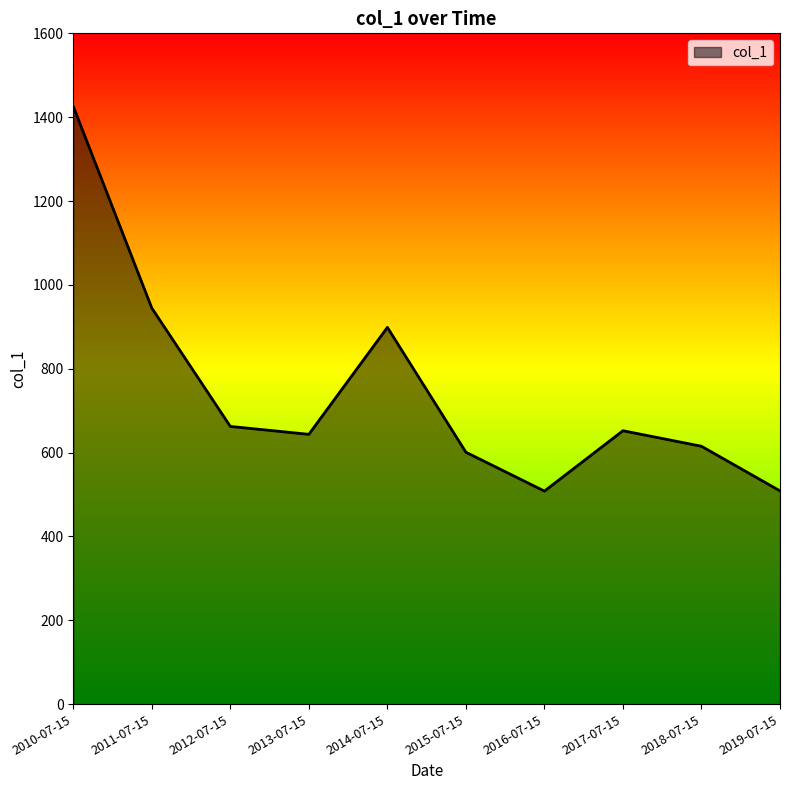

How many values are below 652?

5